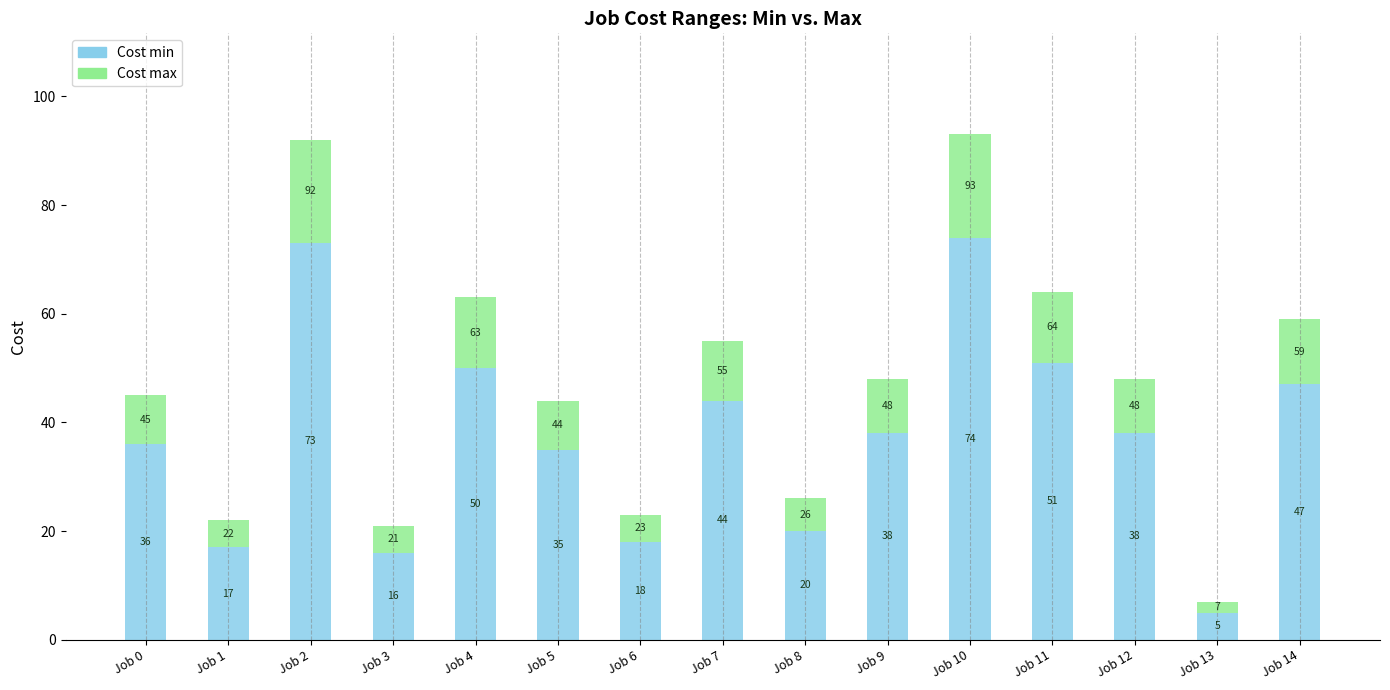

What is the average value of the Cost min series?

37